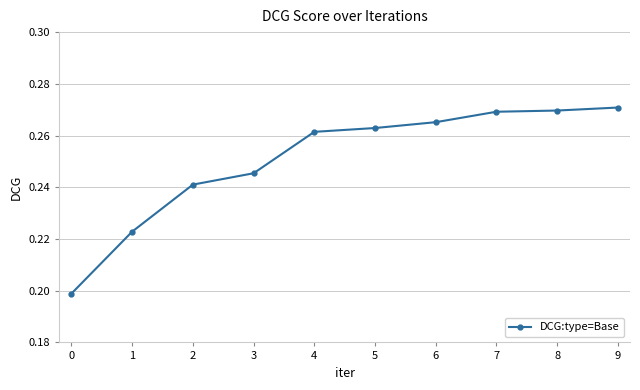

What is the difference between the maximum and minimum values?

0.1